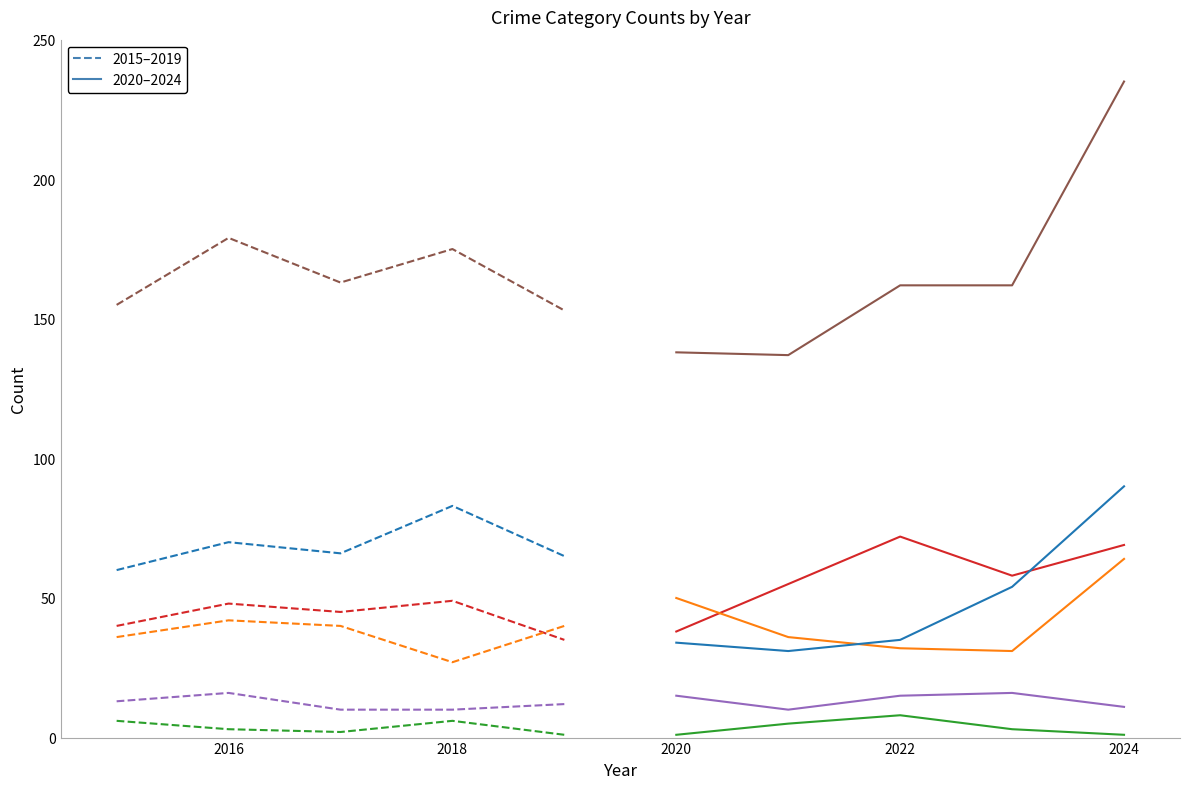

What is the value of the Homicide point at the 6th from the left?

1